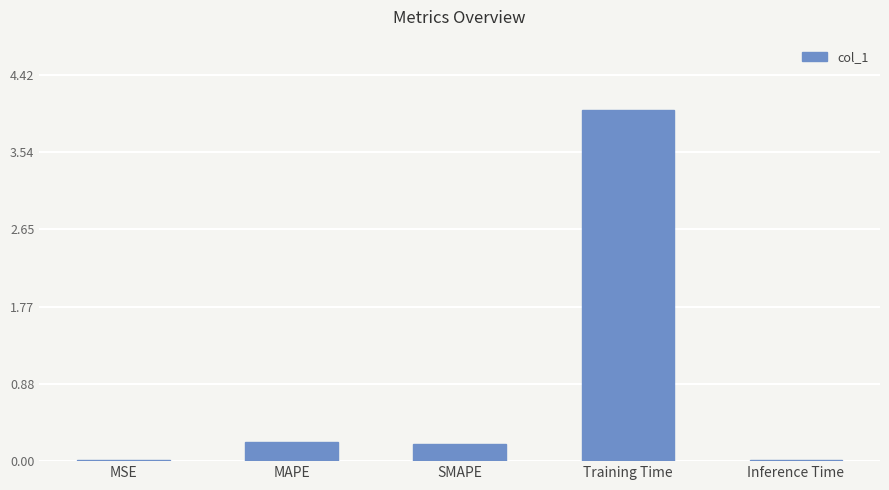

What is the approximate value at Training Time?

4.0